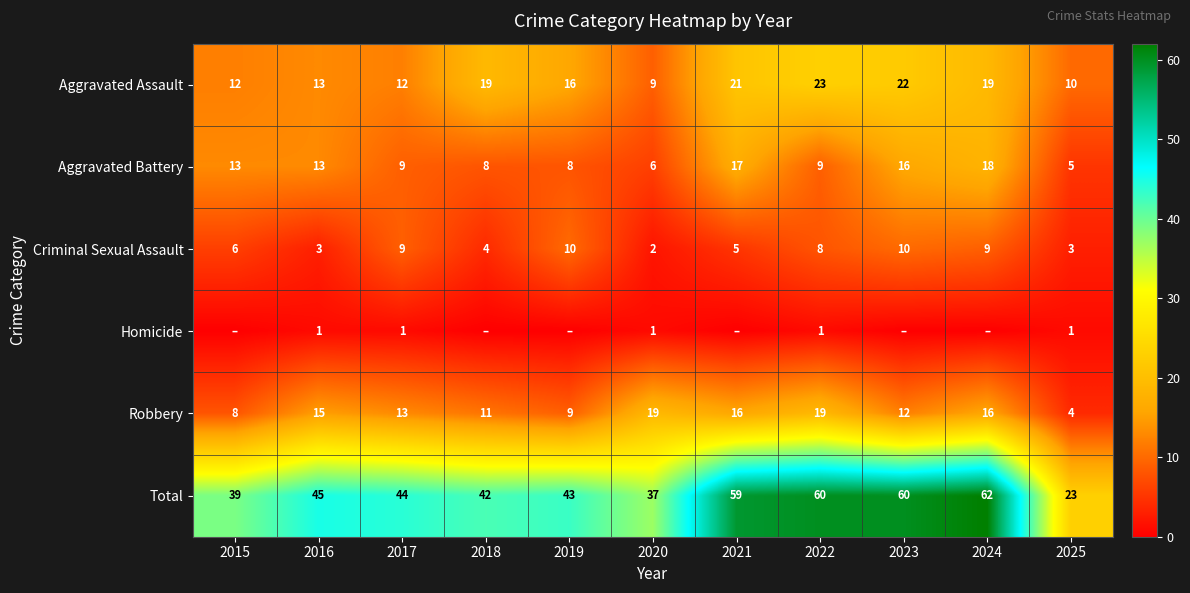

At 2022, list the series in order from smallest to largest.

Homicide, Criminal Sexual Assault, Aggravated Battery, Robbery, Aggravated Assault, Total